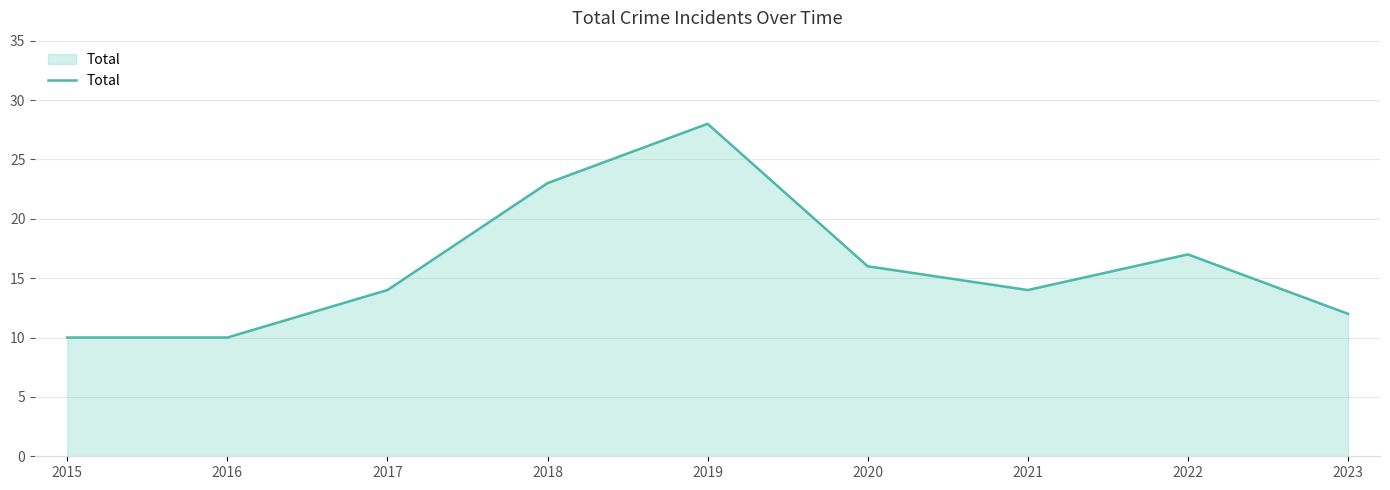

Where is the data nearest to the value 19?

2022